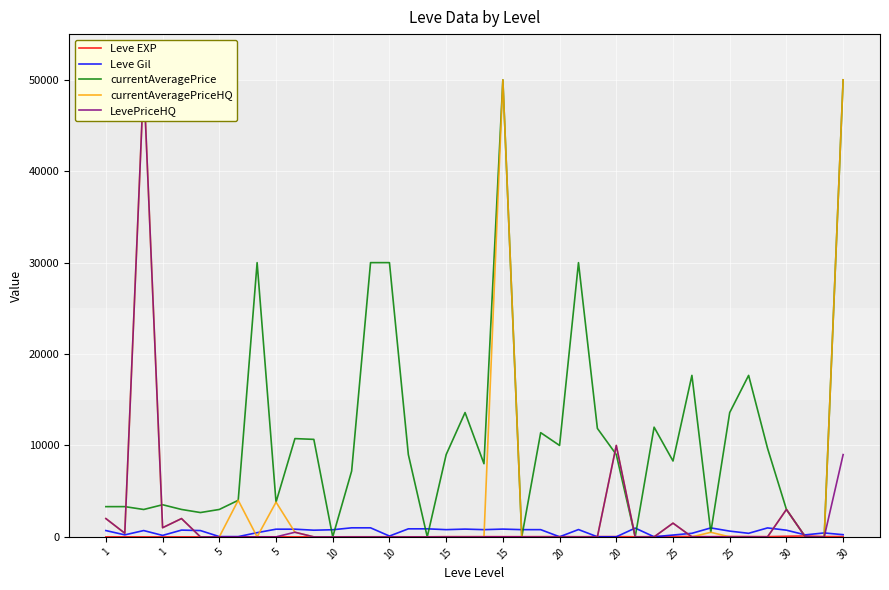

Read the Leve Gil value at 1, to the nearest 50.

200